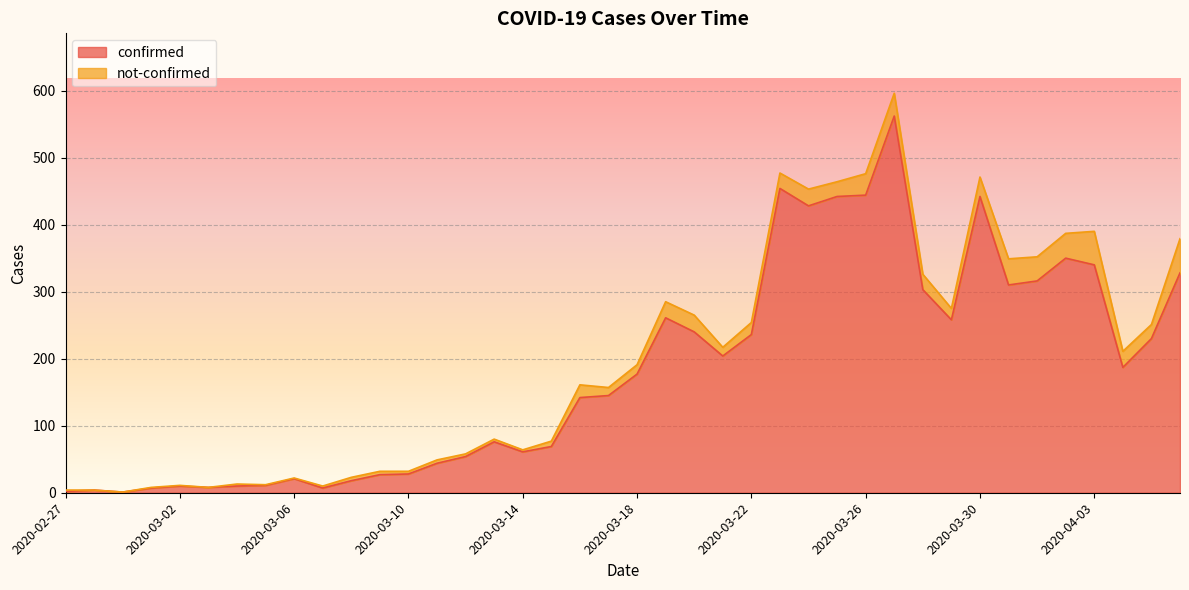

List the labels in order of value, smallest first.

2020-02-29, 2020-02-27, 2020-02-28, 2020-03-01, 2020-03-07, 2020-03-03, 2020-03-02, 2020-03-04, 2020-03-05, 2020-03-08, 2020-03-06, 2020-03-09, 2020-03-10, 2020-03-11, 2020-03-12, 2020-03-14, 2020-03-15, 2020-03-13, 2020-03-16, 2020-03-17, 2020-03-18, 2020-04-04, 2020-03-21, 2020-04-05, 2020-03-22, 2020-03-20, 2020-03-29, 2020-03-19, 2020-03-28, 2020-03-31, 2020-04-01, 2020-04-06, 2020-04-03, 2020-04-02, 2020-03-24, 2020-03-25, 2020-03-30, 2020-03-26, 2020-03-23, 2020-03-27